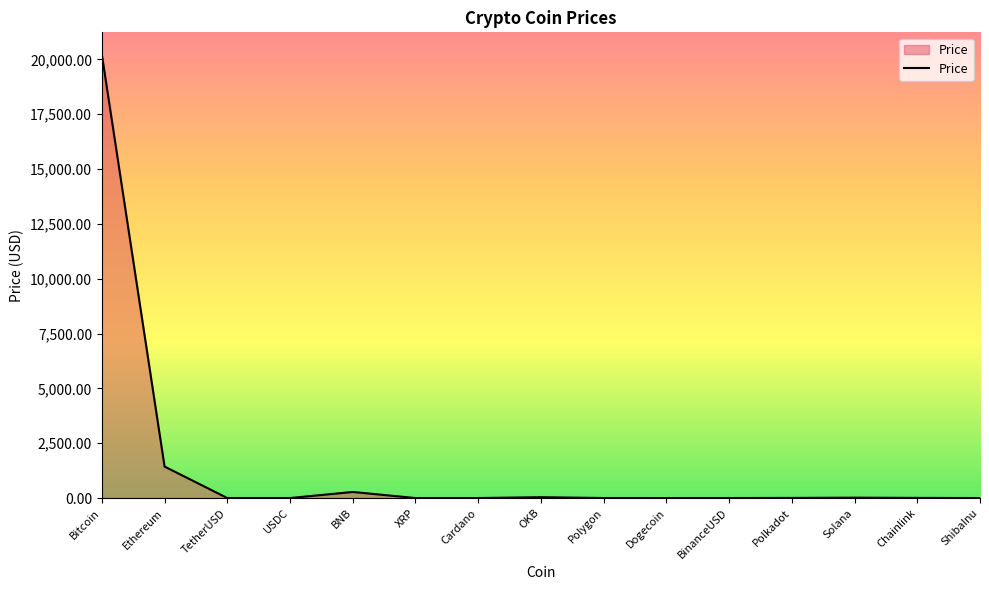

At which label does the data first exceed 1?

Bitcoin